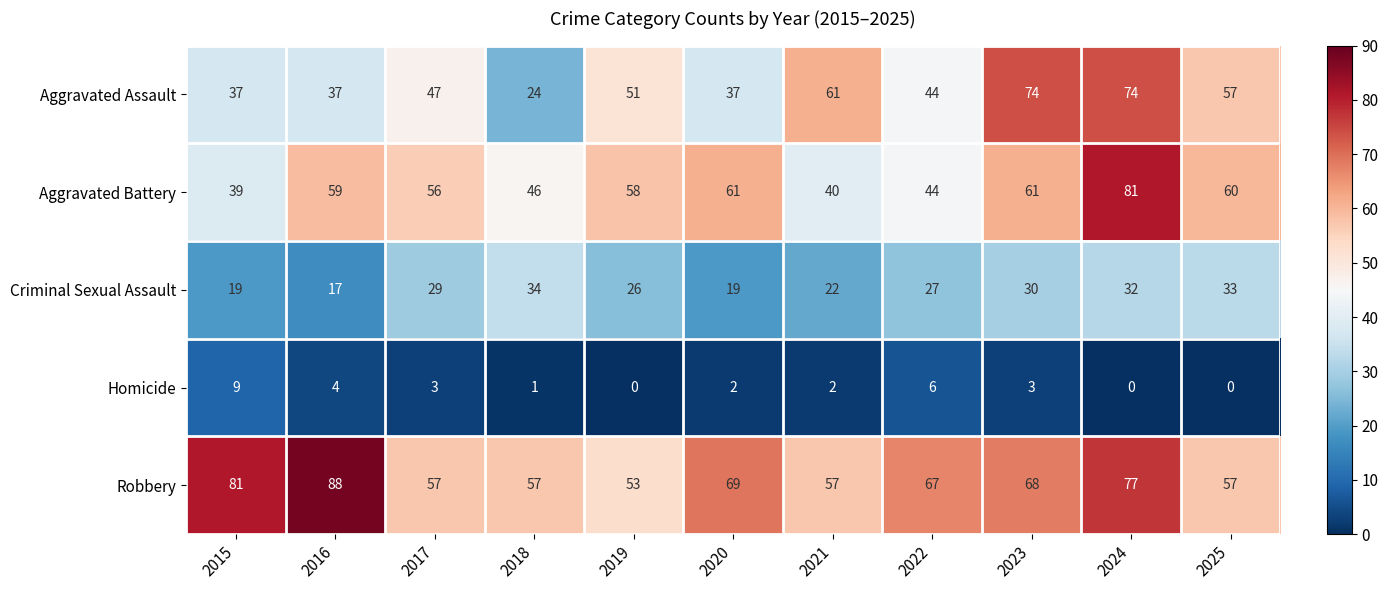

What is the greatest value displayed?

88